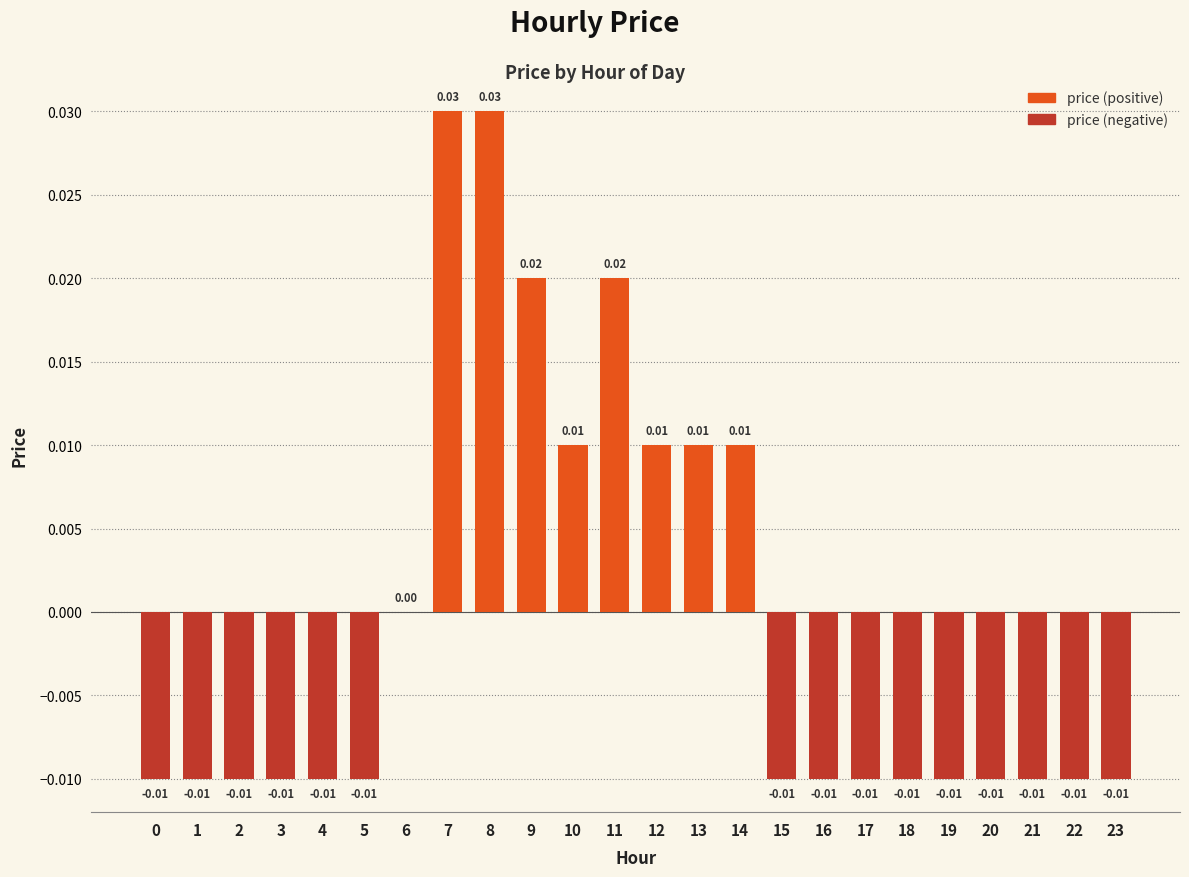

How many negative values are there?

15